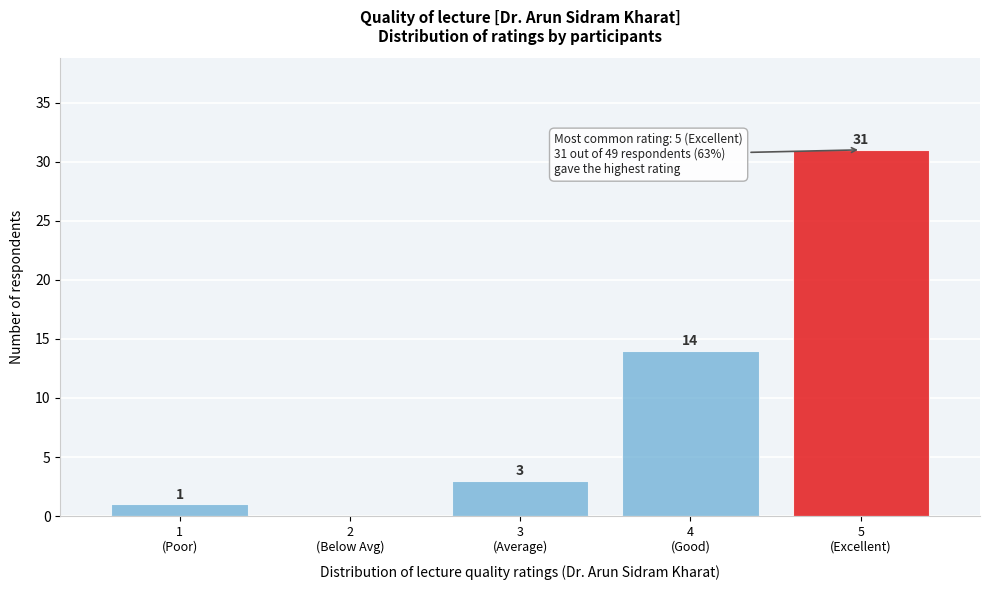

What is the maximum value shown in the chart?

31